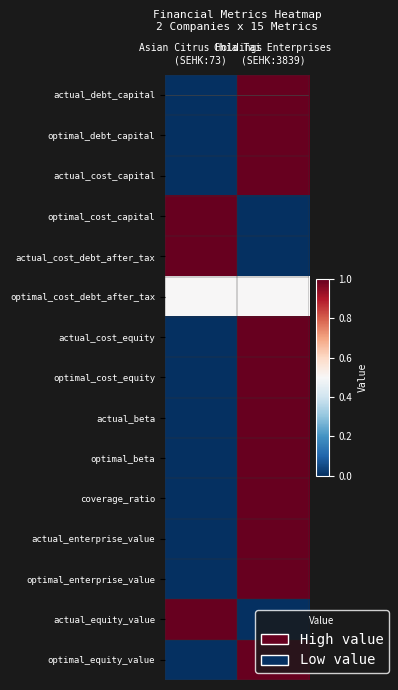

Reading left to right, list all the values displayed in this chart.

actual_debt_capital: Asian Citrus Holdings
(SEHK:73)=0.0	Chia Tai Enterprises
(SEHK:3839)=1.0
optimal_debt_capital: Asian Citrus Holdings
(SEHK:73)=0.0	Chia Tai Enterprises
(SEHK:3839)=1.0
actual_cost_capital: Asian Citrus Holdings
(SEHK:73)=0.0	Chia Tai Enterprises
(SEHK:3839)=1.0
optimal_cost_capital: Asian Citrus Holdings
(SEHK:73)=1.0	Chia Tai Enterprises
(SEHK:3839)=0.0
actual_cost_debt_after_tax: Asian Citrus Holdings
(SEHK:73)=1.0	Chia Tai Enterprises
(SEHK:3839)=0.0
optimal_cost_debt_after_tax: Asian Citrus Holdings
(SEHK:73)=0.5	Chia Tai Enterprises
(SEHK:3839)=0.5
actual_cost_equity: Asian Citrus Holdings
(SEHK:73)=0.0	Chia Tai Enterprises
(SEHK:3839)=1.0
optimal_cost_equity: Asian Citrus Holdings
(SEHK:73)=0.0	Chia Tai Enterprises
(SEHK:3839)=1.0
actual_beta: Asian Citrus Holdings
(SEHK:73)=0.0	Chia Tai Enterprises
(SEHK:3839)=1.0
optimal_beta: Asian Citrus Holdings
(SEHK:73)=0.0	Chia Tai Enterprises
(SEHK:3839)=1.0
coverage_ratio: Asian Citrus Holdings
(SEHK:73)=0.0	Chia Tai Enterprises
(SEHK:3839)=1.0
actual_enterprise_value: Asian Citrus Holdings
(SEHK:73)=0.0	Chia Tai Enterprises
(SEHK:3839)=1.0
optimal_enterprise_value: Asian Citrus Holdings
(SEHK:73)=0.0	Chia Tai Enterprises
(SEHK:3839)=1.0
actual_equity_value: Asian Citrus Holdings
(SEHK:73)=1.0	Chia Tai Enterprises
(SEHK:3839)=0.0
optimal_equity_value: Asian Citrus Holdings
(SEHK:73)=0.0	Chia Tai Enterprises
(SEHK:3839)=1.0